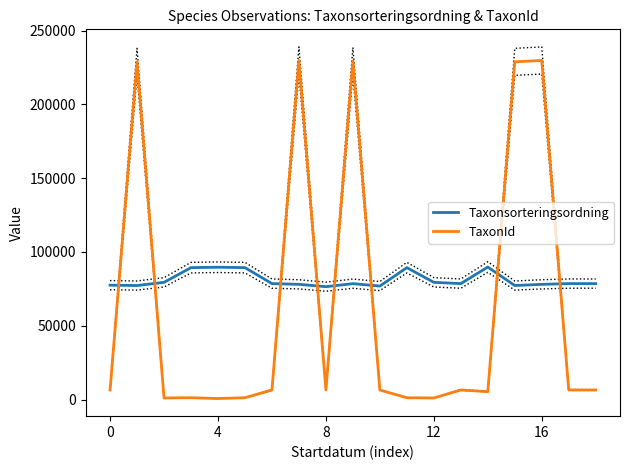

At which label does Taxonsorteringsordning reach its peak?

14